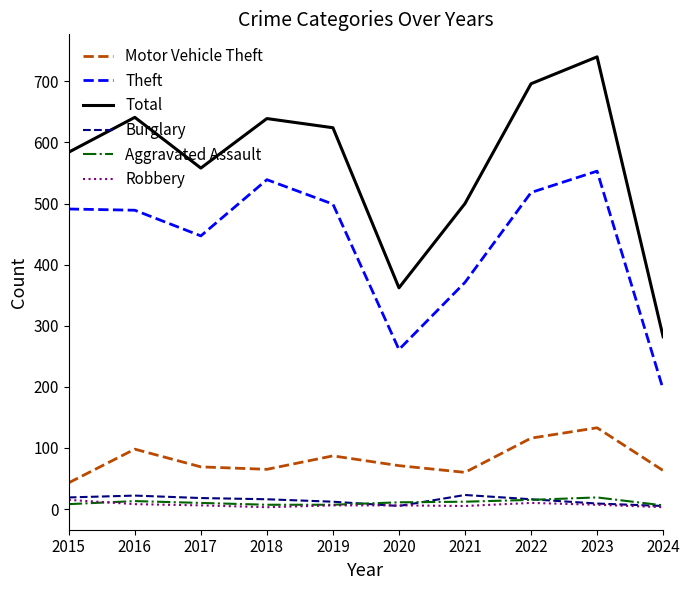

What is the maximum value for Robbery?

15